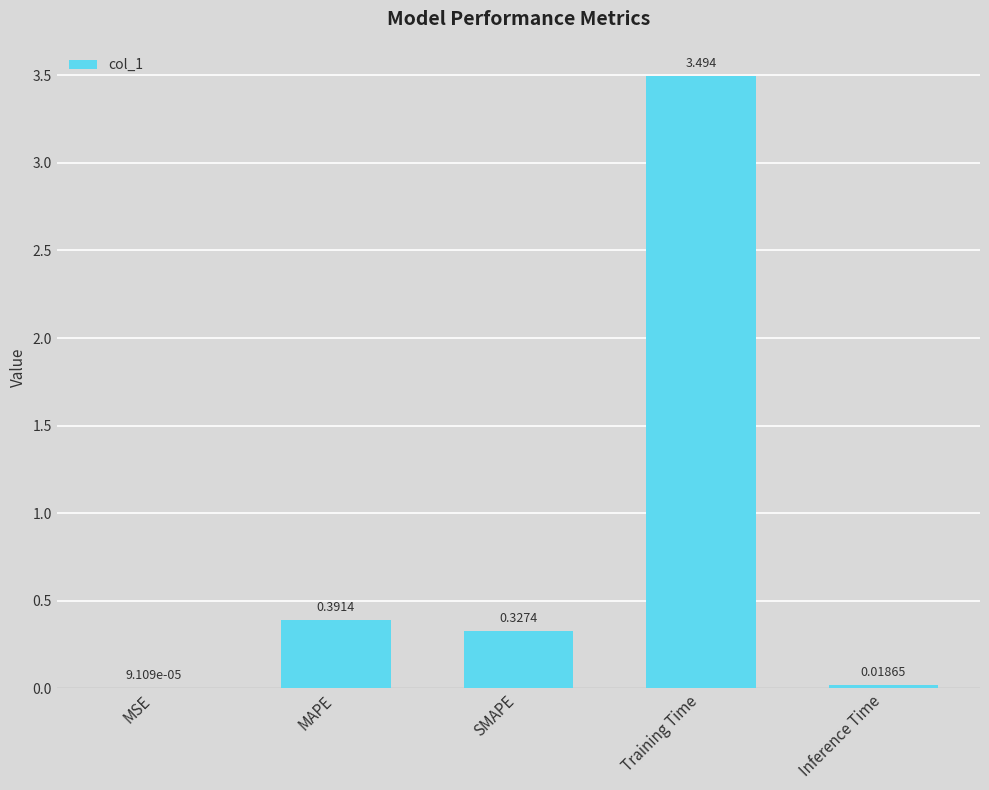

Count the number of data series in this chart.

1